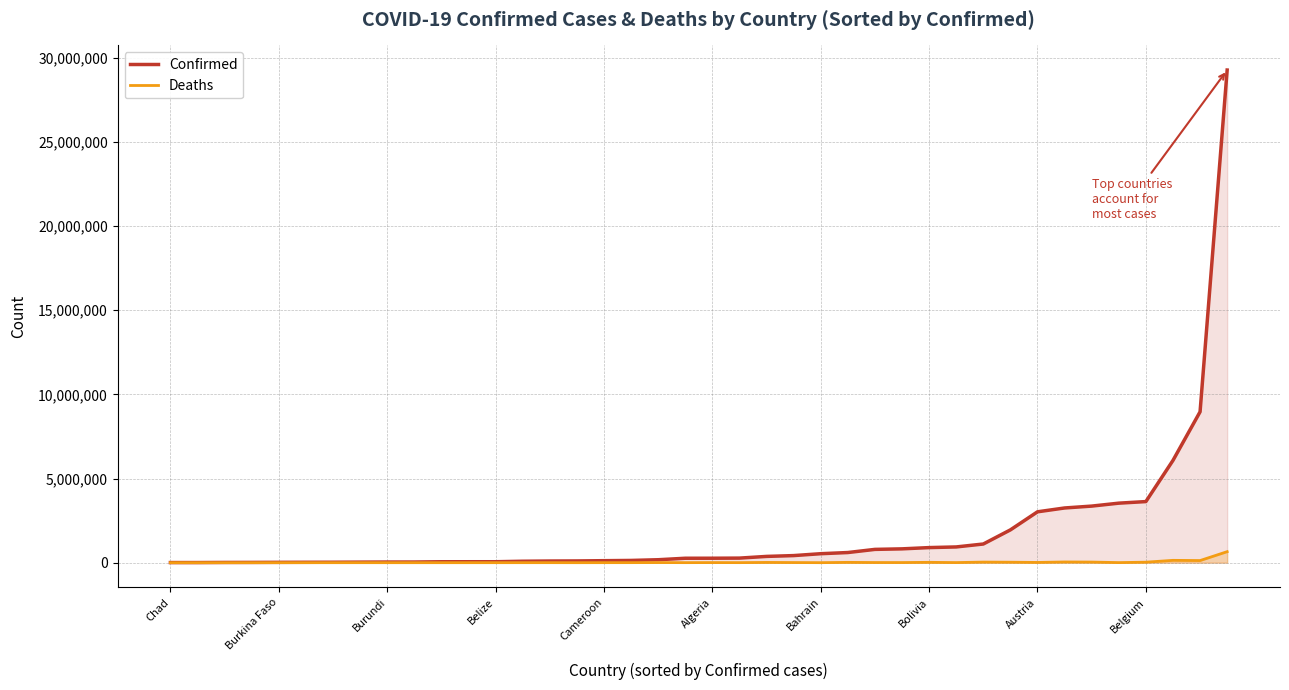

At how many categories does at least one series exceed 24645034?

1